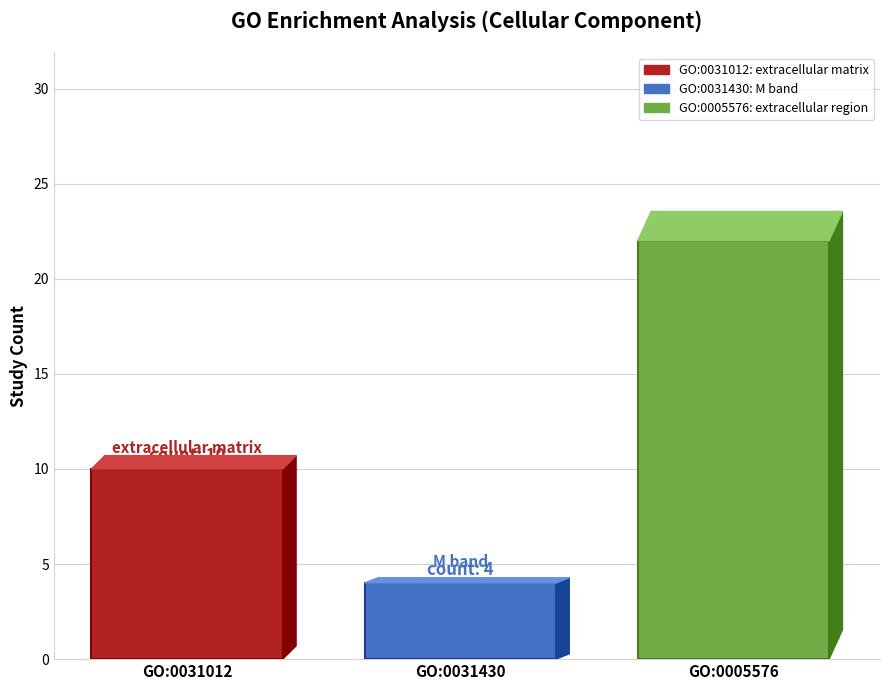

What is the minimum value shown in the chart?

4